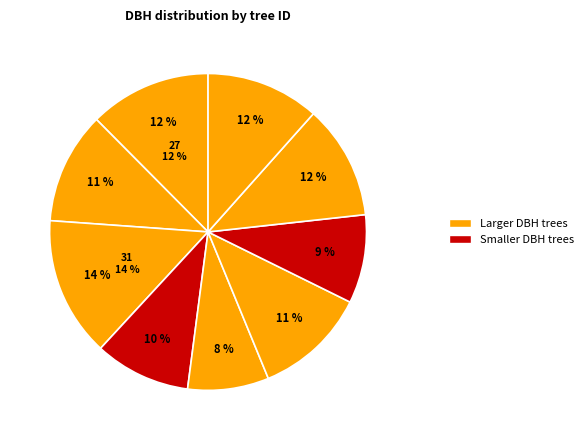

Does any single category account for the majority?

No